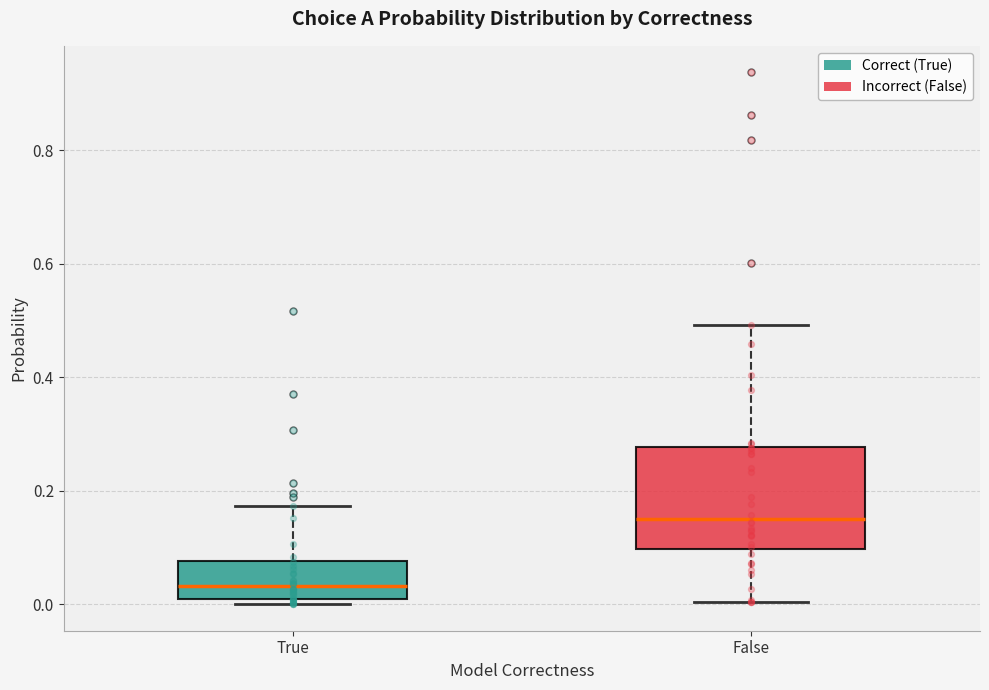

Reading left to right, read every box against the y-axis: the position of its median line, the range the box covers, and the ends of its whiskers. The values are not printed on the chart, so give them approximately, as read against the axis.

True: median 0.04, box 0.00 to 0.08, whiskers 0.00 (just below the box's lower edge) to 0.18
False: median 0.16, box 0.10 to 0.28, whiskers 0.00 to 0.50